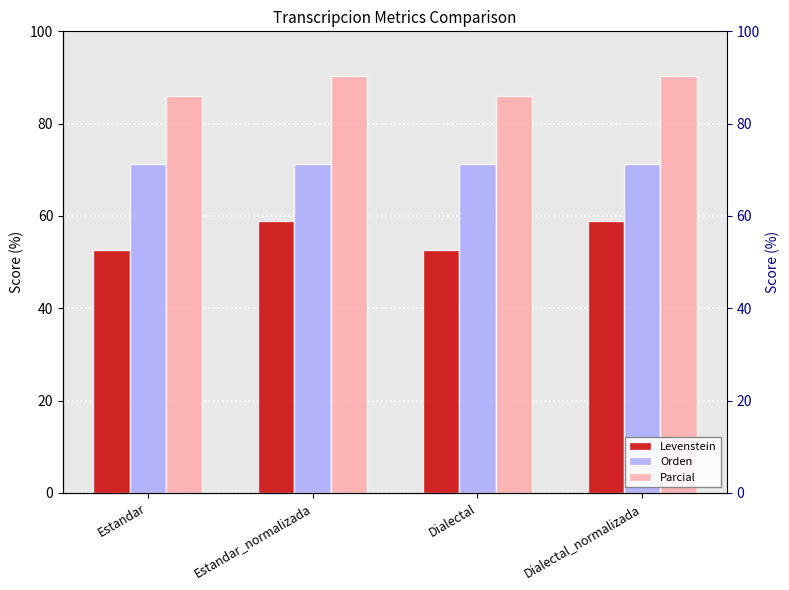

List the series in order of their peak value, highest first.

Parcial, Orden, Levenstein